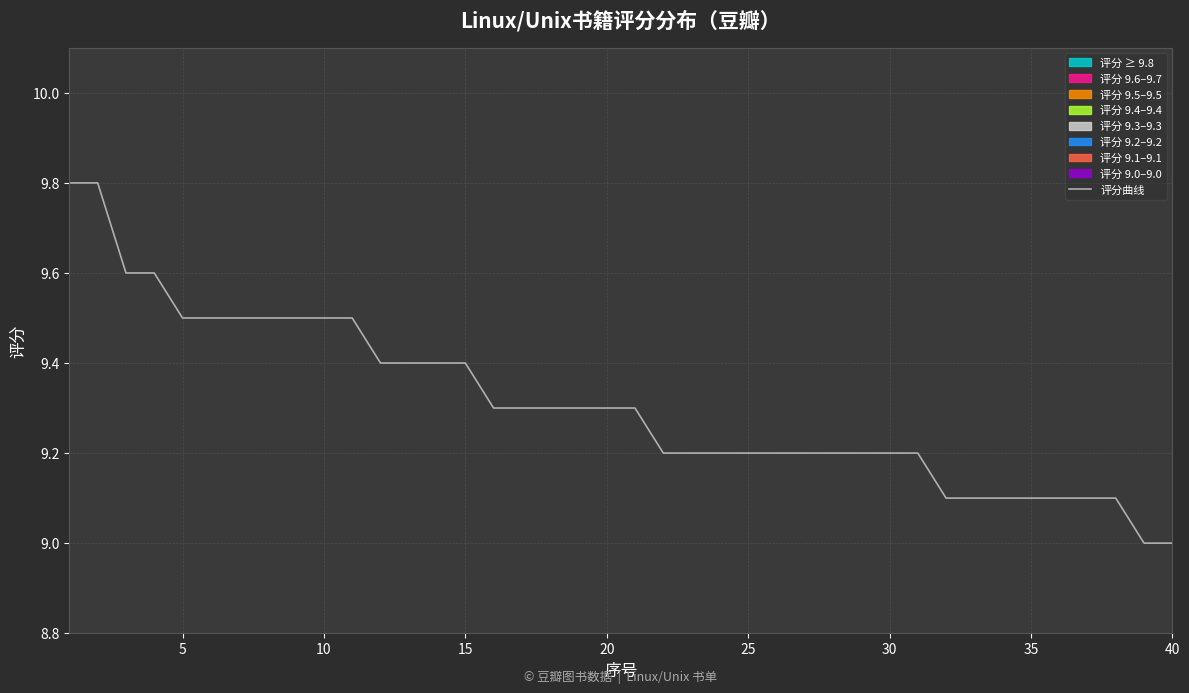

Is it true that 评分曲线 equals 9.3 at 20?

True